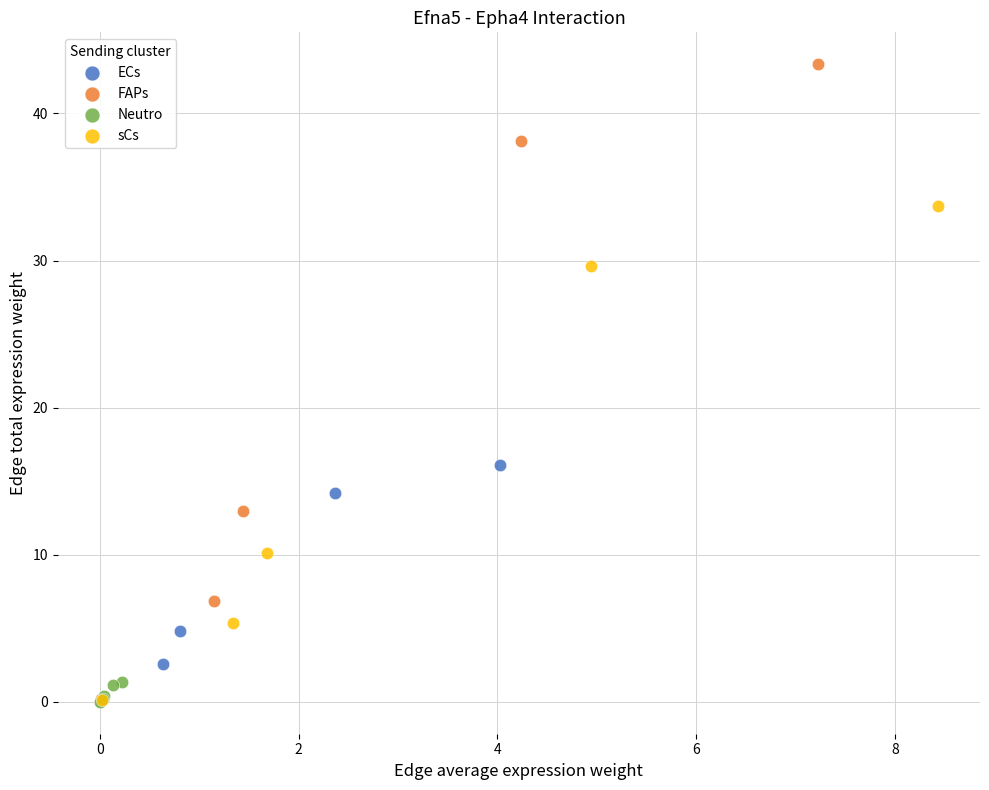

Which series has the widest spread of Y values?

FAPs